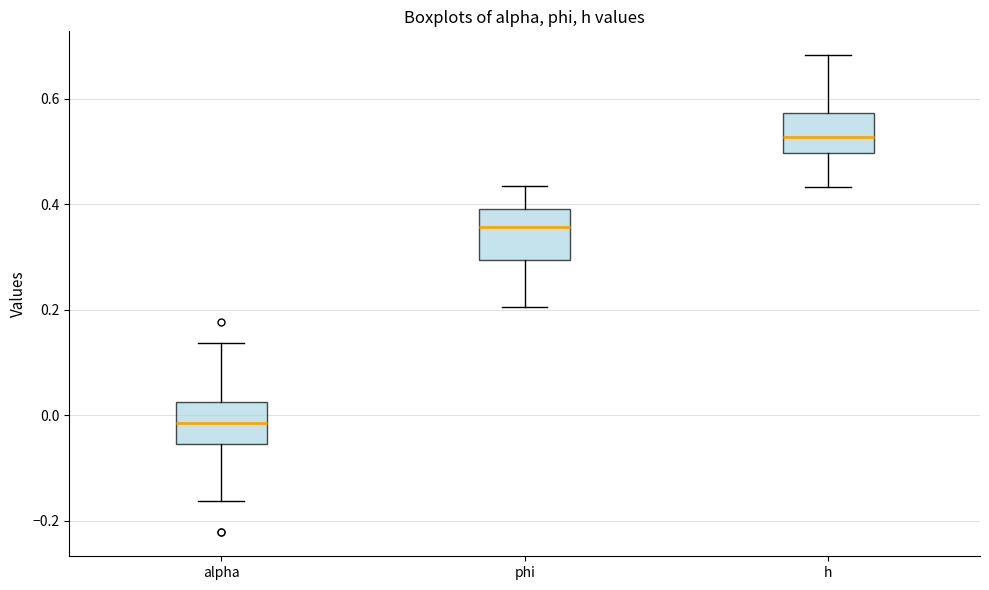

Where is the upper edge of the box for phi on the y-axis? The values are not printed on the chart, so give them approximately, as read against the axis.

0.40